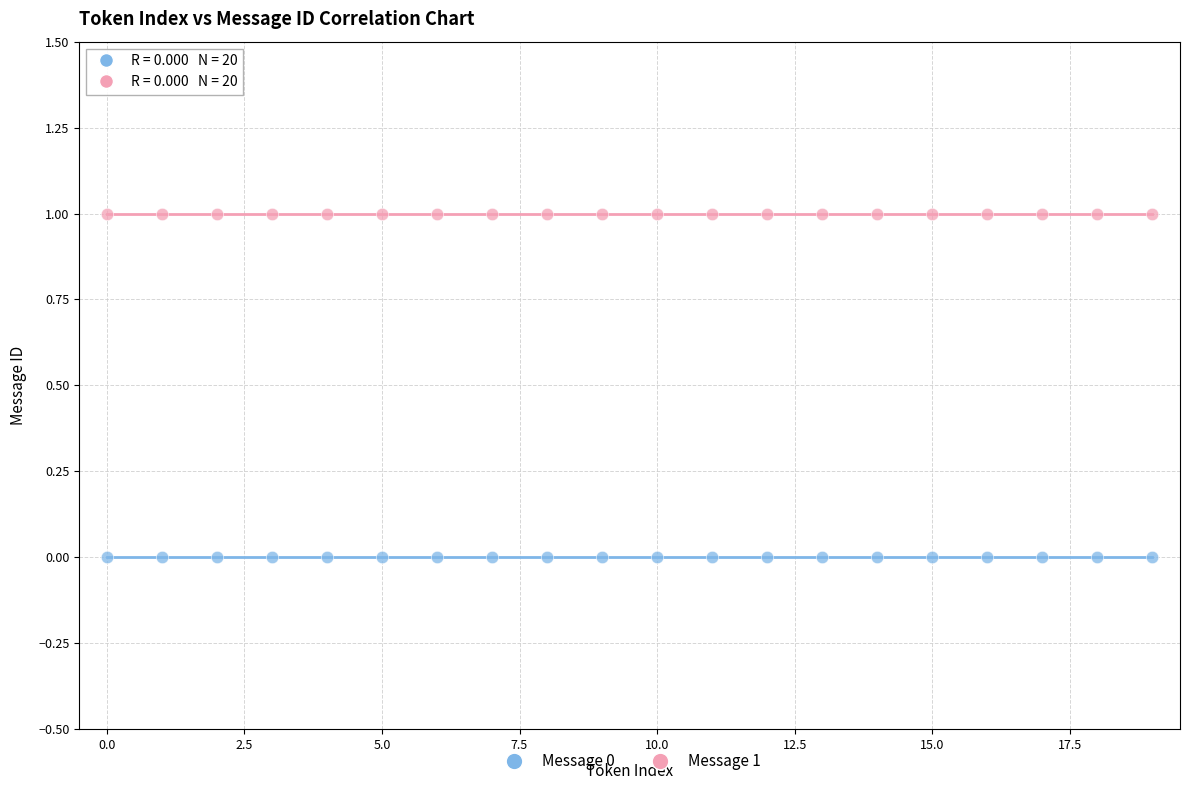

Which series contains the lowest Y value?

Message 0